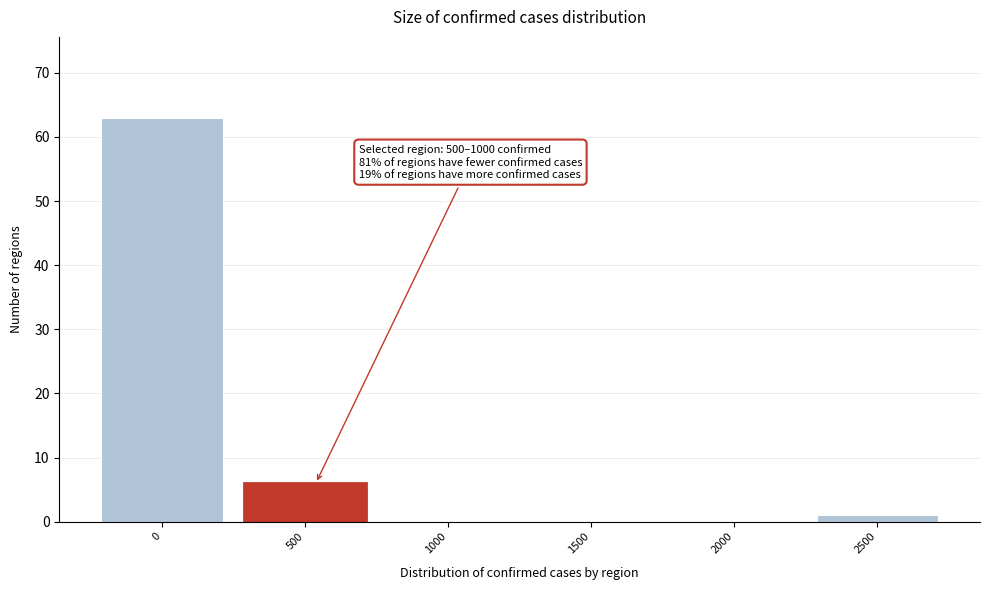

Reading left to right, transcribe all the data shown in this chart.

0=63	500=6	1000=0	1500=0	2000=0	2500=1